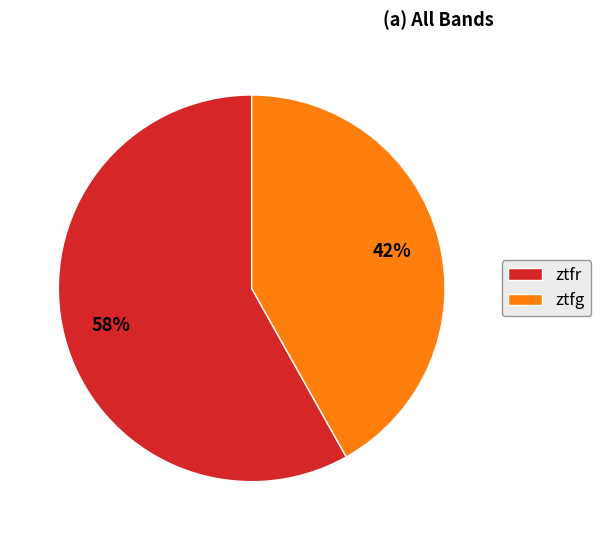

Approximately how many times larger is the value at ztfr compared to ztfg?

1.4